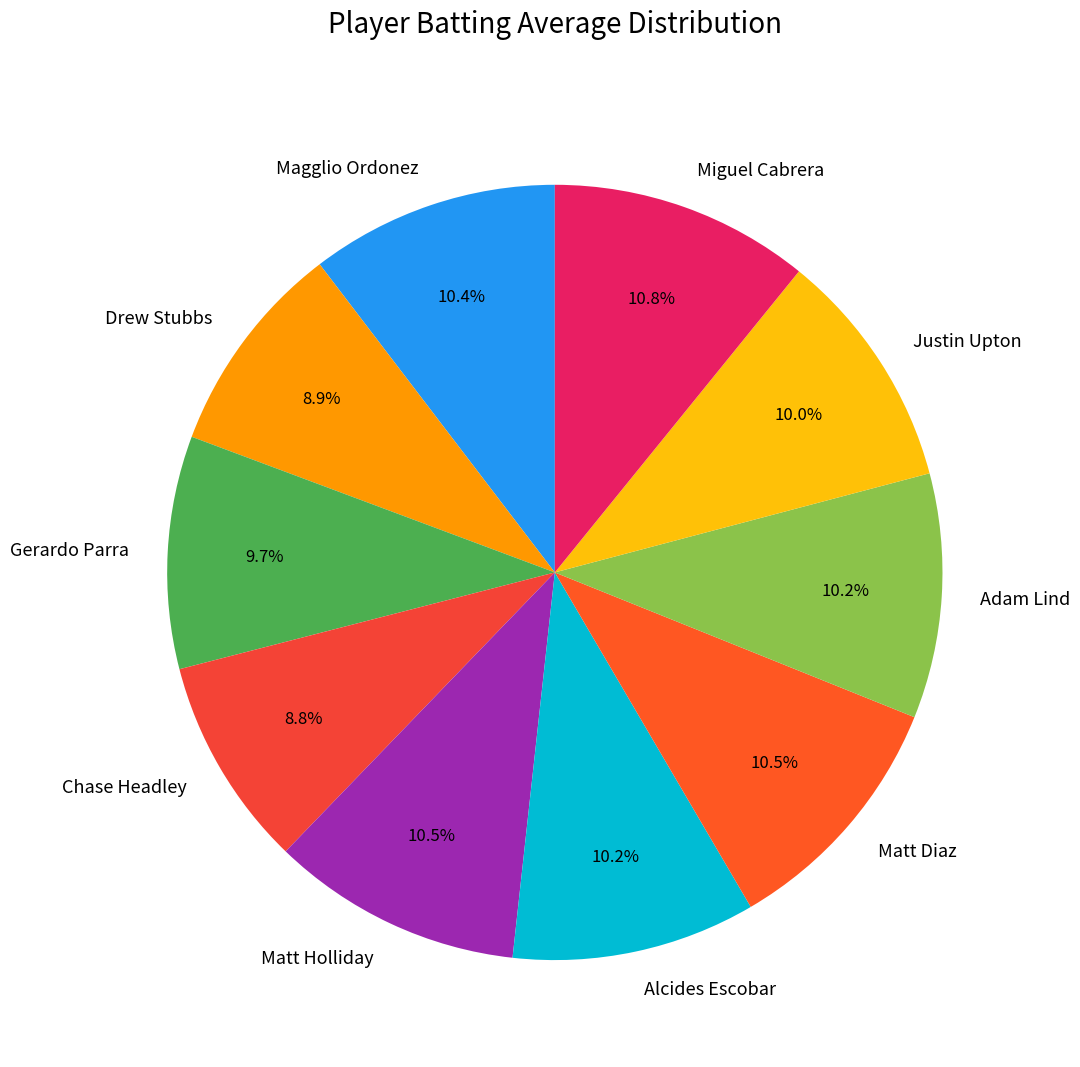

What percentage is NOT represented by Matt Diaz?

89.5%